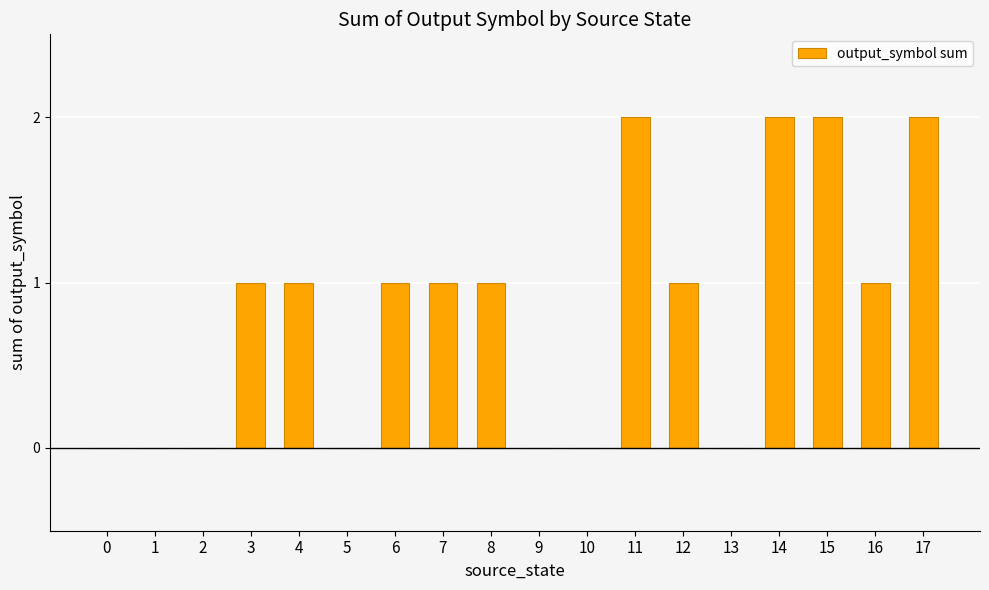

The chart shows a value of 2 at 12. True or false?

False